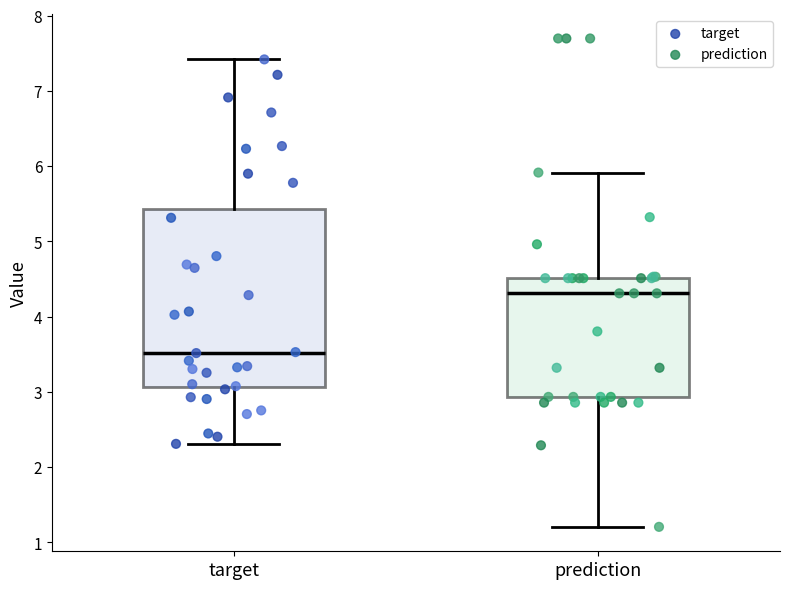

Reading left to right, read every box against the y-axis: the position of its median line, the range the box covers, and the ends of its whiskers. The values are not printed on the chart, so give them approximately, as read against the axis.

target: median 3.5, box 3.1 to 5.4, whiskers 2.3 to 7.4
prediction: median 4.3, box 2.9 to 4.5, whiskers 1.2 to 5.9